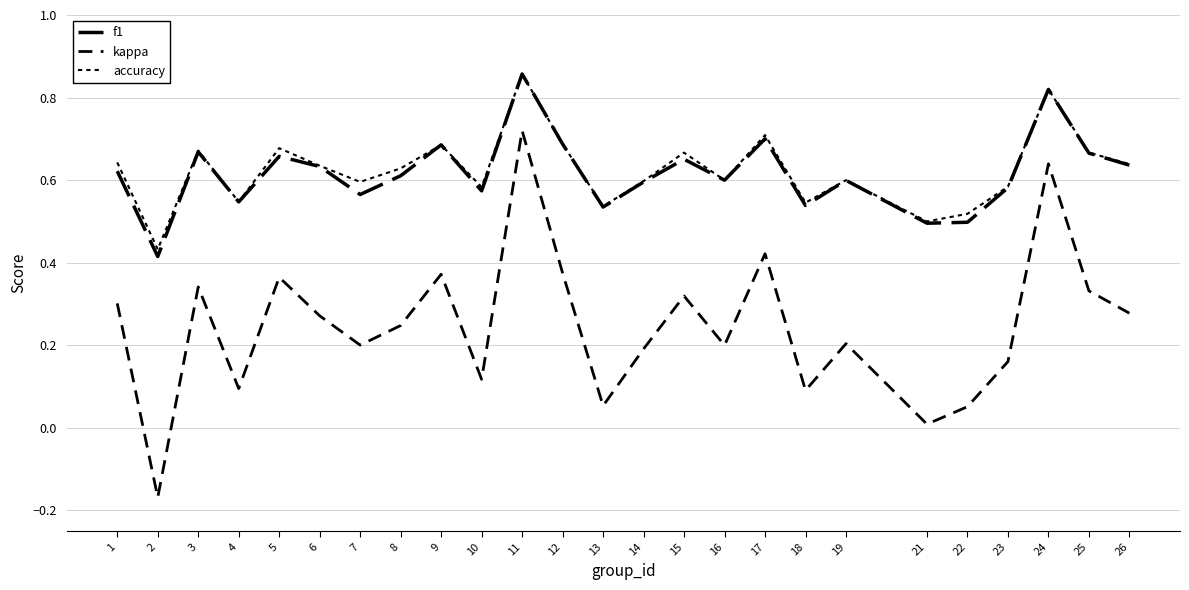

True or false: accuracy and kappa cross at least once.

False